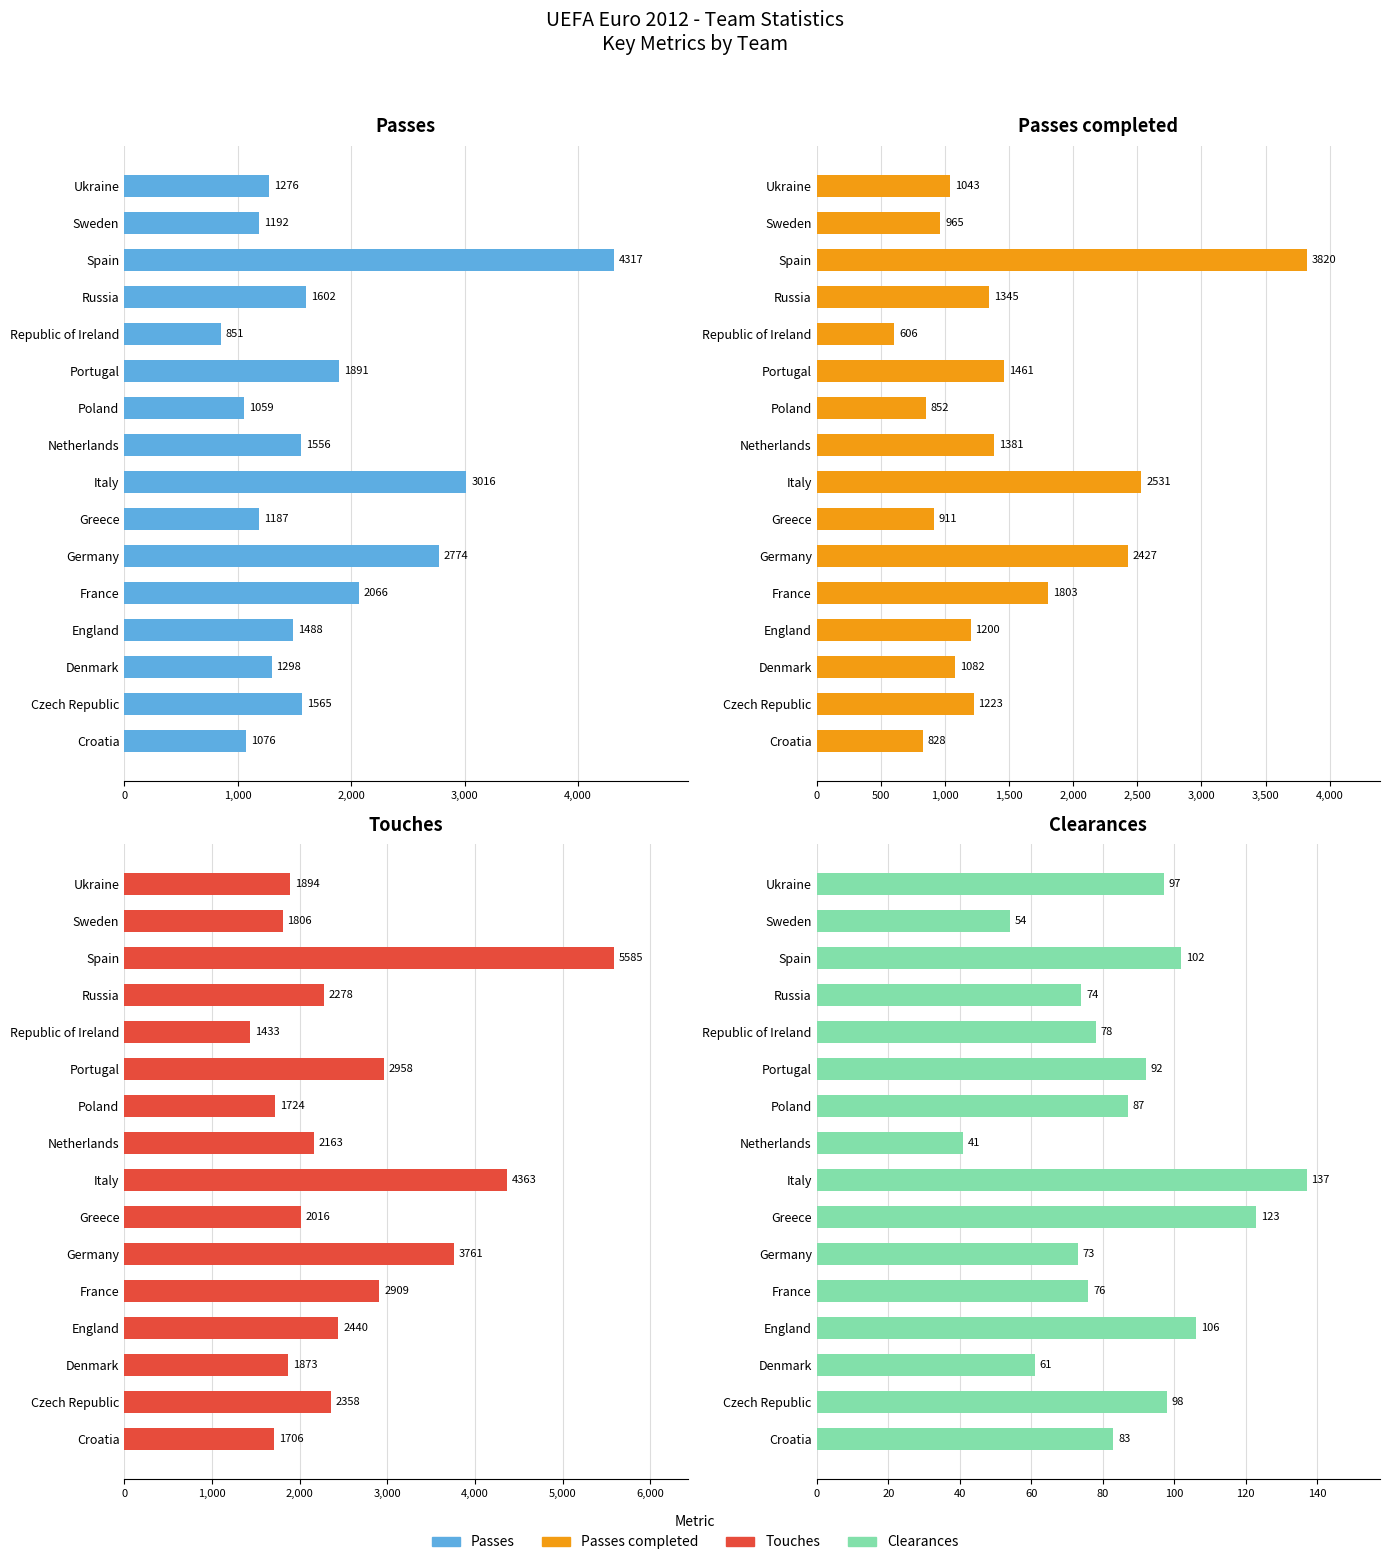

How many groups of bars are there?

16